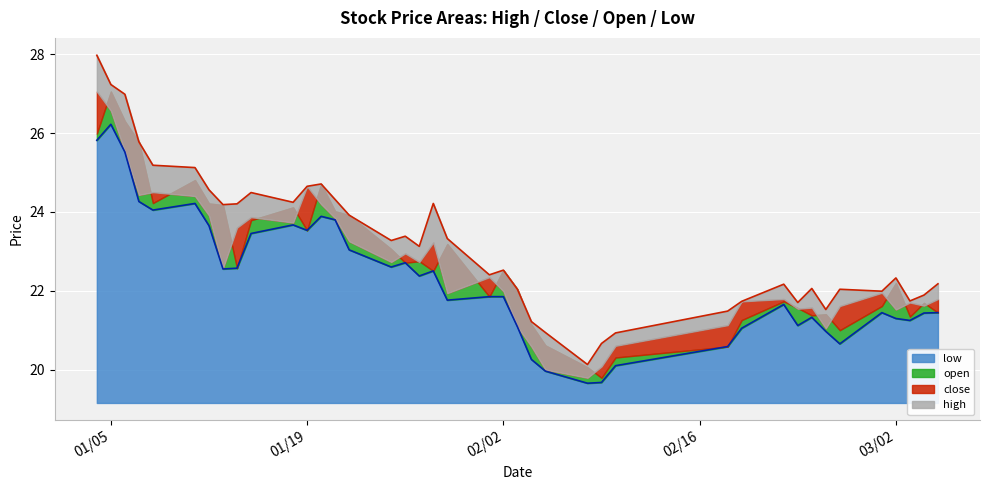

What is the approximate value of high at 2021-01-07?

25.8